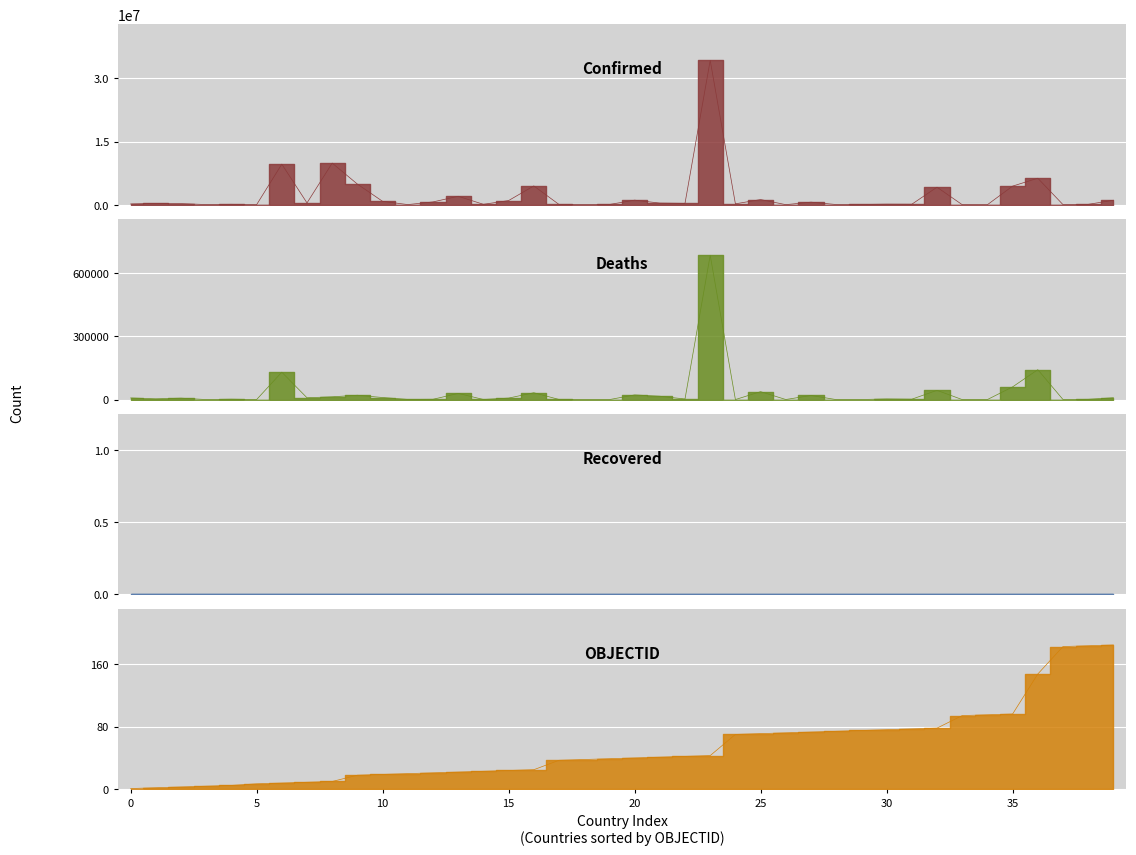

Rank the categories by Confirmed value from highest to lowest.

Brazil, Australia, Argentina, Colombia, Austria, Belgium, Chile, Canada, Bangladesh, Bulgaria, Bolivia, Costa Rica, Belarus, Azerbaijan, Bahrain, Burma, Armenia, Bosnia and Herzegovina, Botswana, Albania, Algeria, Brunei, Afghanistan, Cambodia, Cameroon, Angola, Barbados, Congo (Kinshasa), Belize, Cabo Verde, Bhutan, Burundi, Andorra, Bahamas, Benin, Congo (Brazzaville), Burkina Faso, Central African Republic, Antigua and Barbuda, Chad